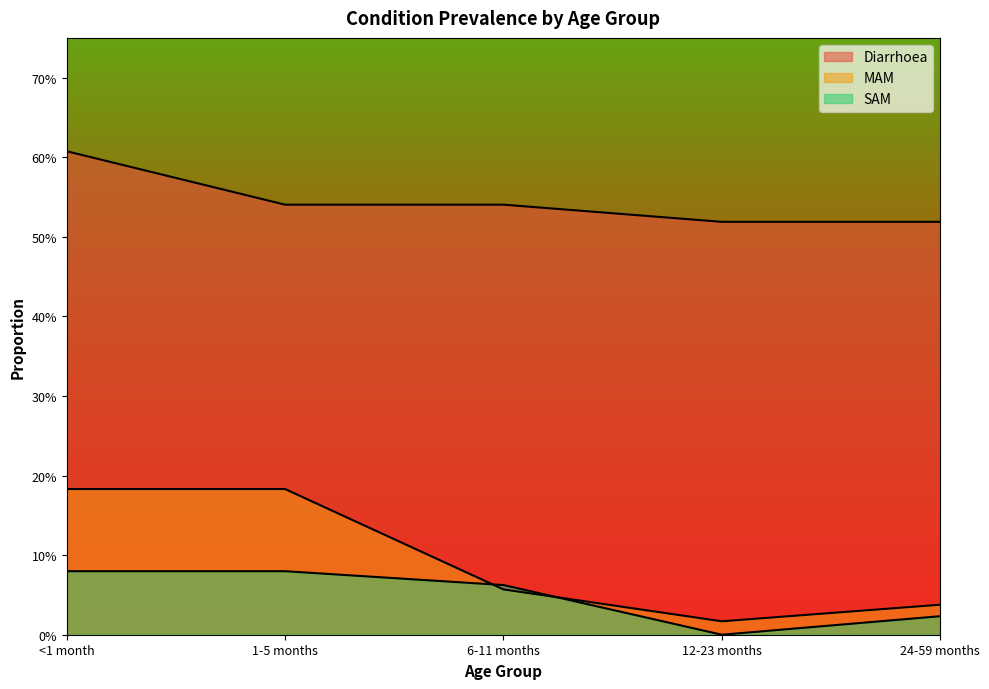

Reading right to left, extract all data points from this chart.

Diarrhoea: 24-59 months=0.5	12-23 months=0.5	6-11 months=0.5	1-5 months=0.5	<1 month=0.6
MAM: 24-59 months=0.0	12-23 months=0.0	6-11 months=0.1	1-5 months=0.2	<1 month=0.2
SAM: 24-59 months=0.0	12-23 months=0.0	6-11 months=0.1	1-5 months=0.1	<1 month=0.1